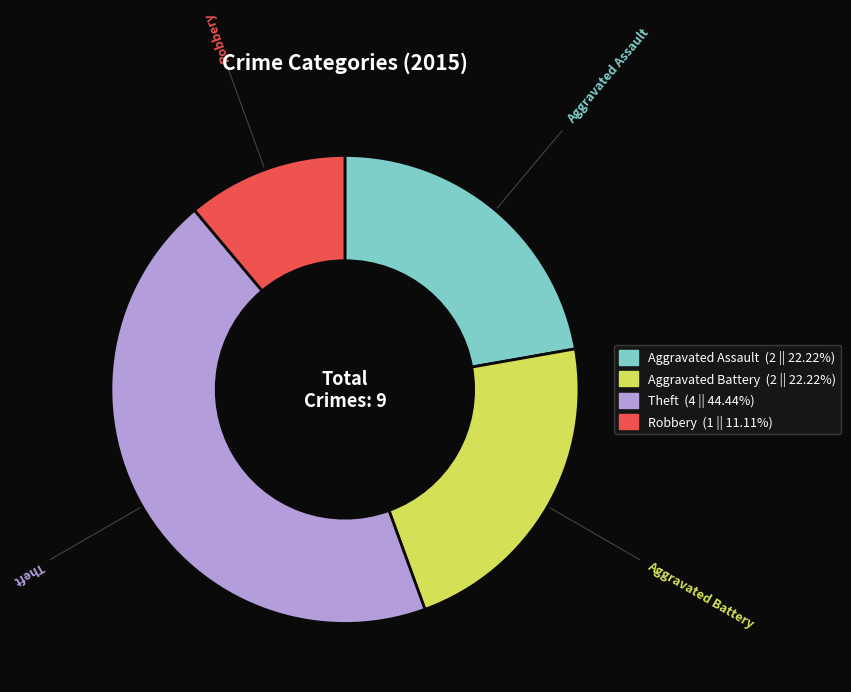

Is there a majority slice in this chart?

No